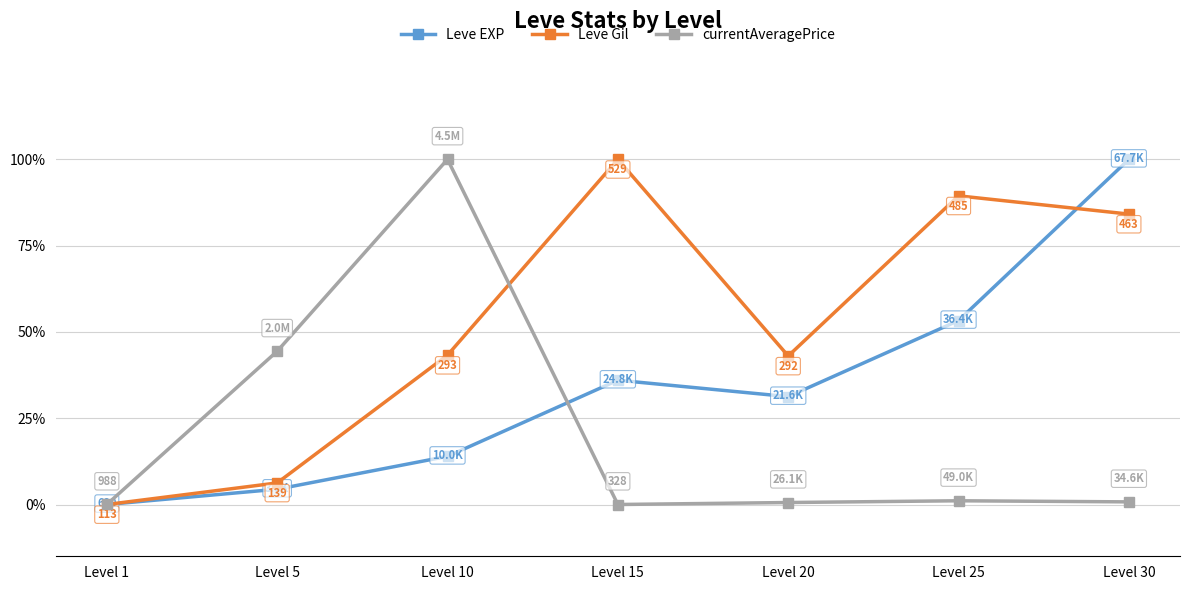

At which label does Leve EXP reach its peak?

Level 30